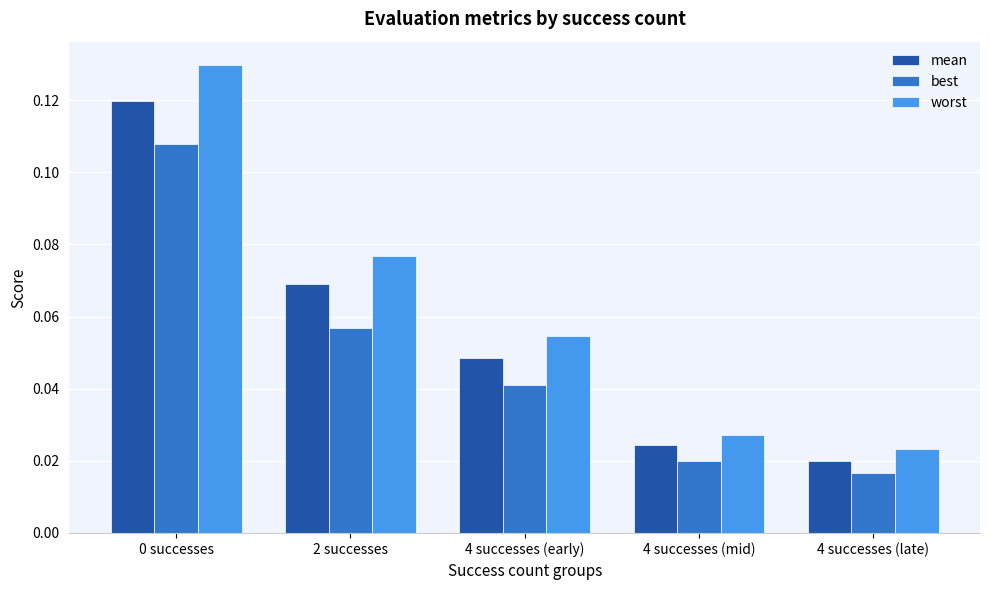

What is the total value across all series at 0 successes?

0.4